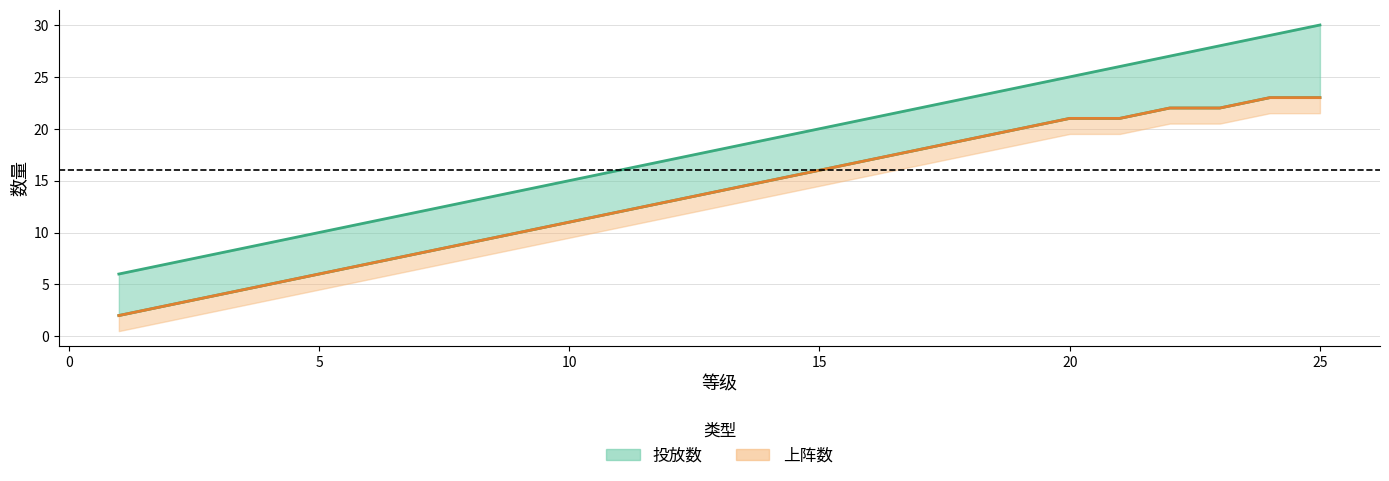

What is the smallest value displayed?

2